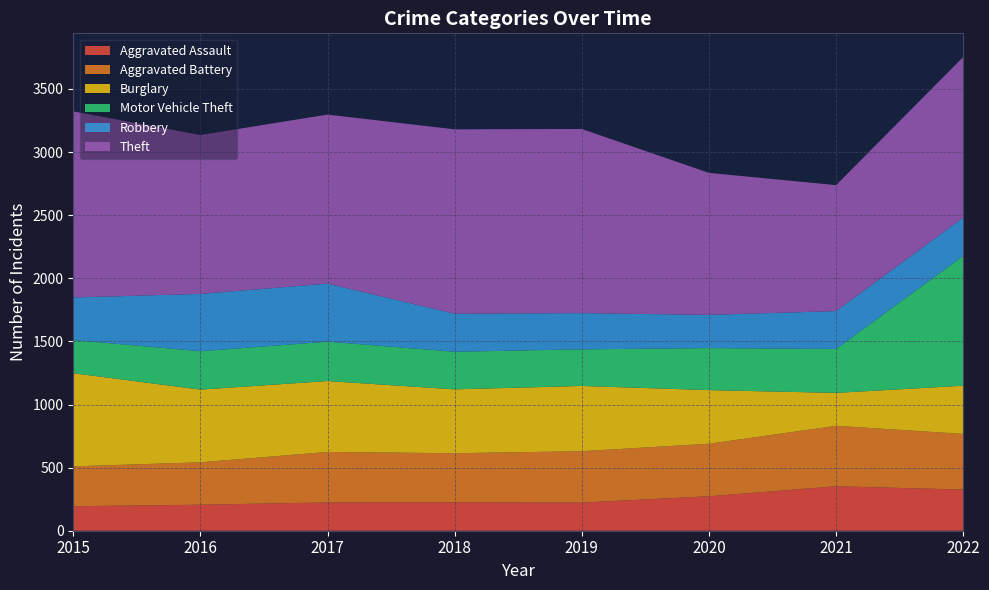

Reading left to right, list all the values displayed in this chart.

Aggravated Assault: 194	206	224	225	223	273	352	326
Aggravated Battery: 316	336	400	389	407	416	479	441
Burglary: 738	576	562	506	517	425	261	382
Motor Vehicle Theft: 263	304	312	298	290	333	348	1028
Robbery: 337	454	460	301	287	263	300	304
Theft: 1474	1259	1339	1461	1459	1125	998	1272